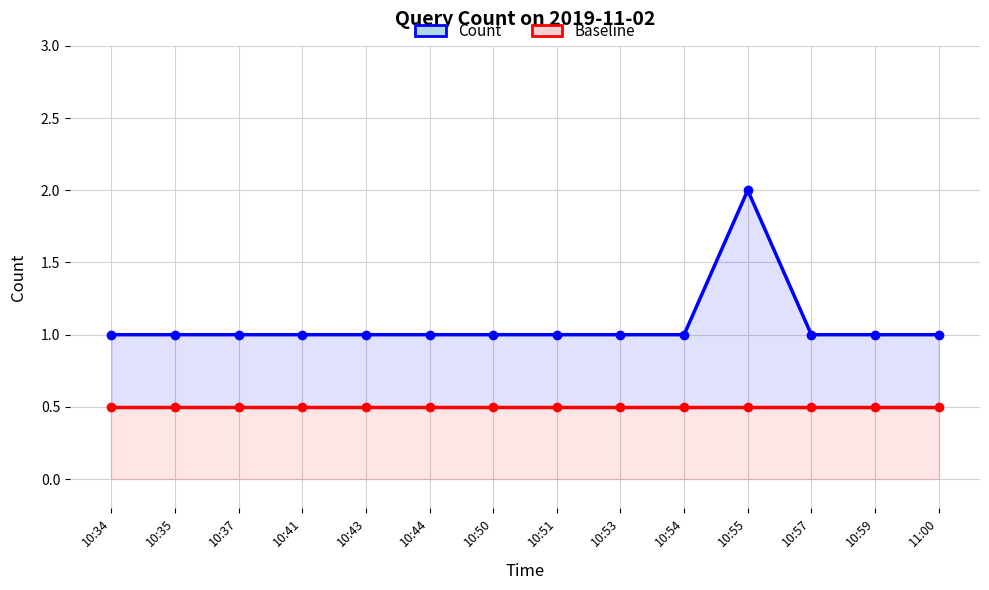

What is the average value of the Count series?

1.1